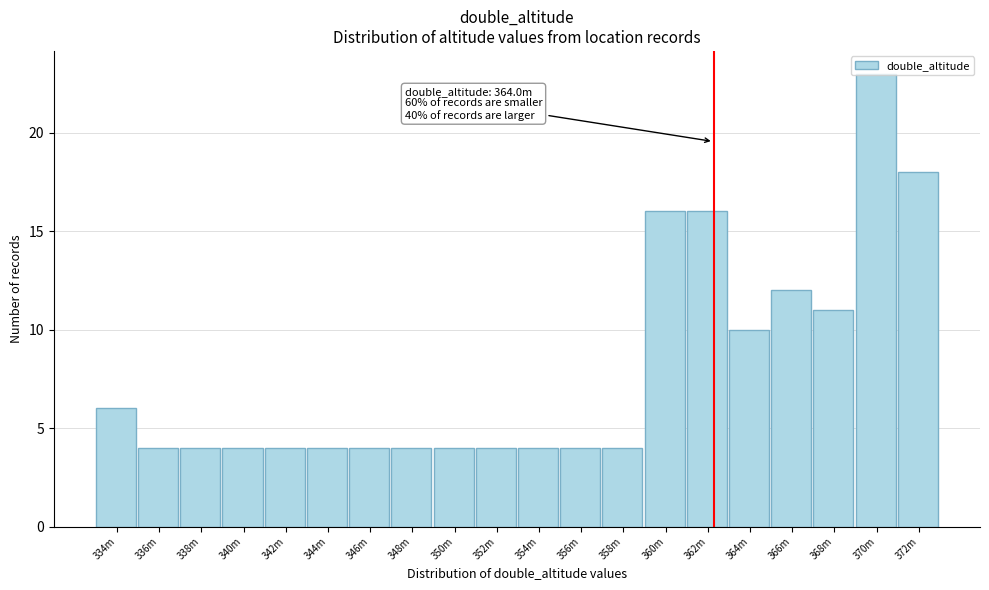

The chart shows a value of 15 at 368m. True or false?

False